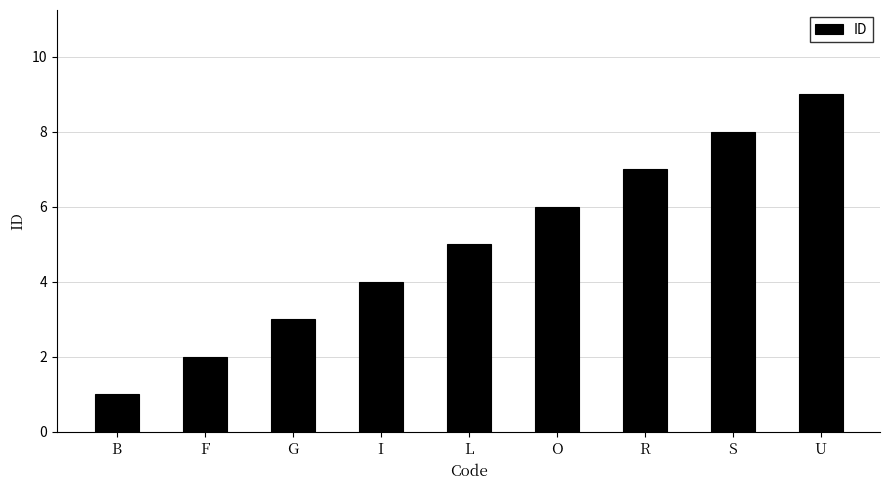

What is the ratio of the value at R to the value at O?

1.2